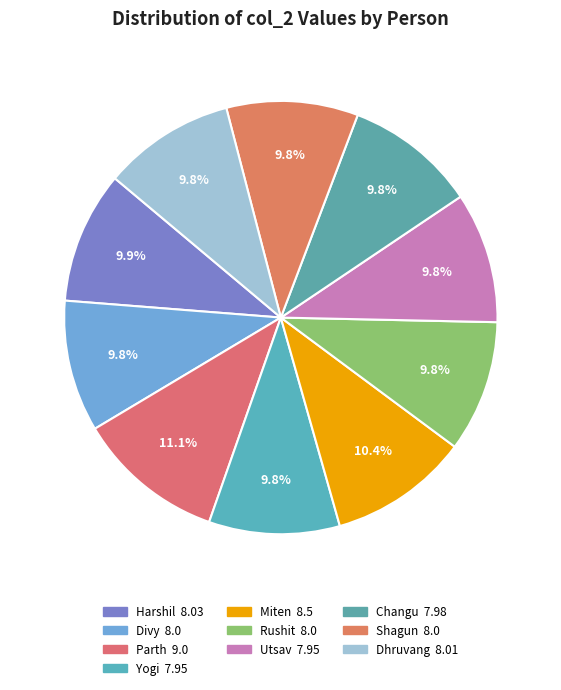

Rank the categories by value from lowest to highest.

Yogi, Utsav, Changu, Divy, Rushit, Shagun, Dhruvang, Harshil, Miten, Parth